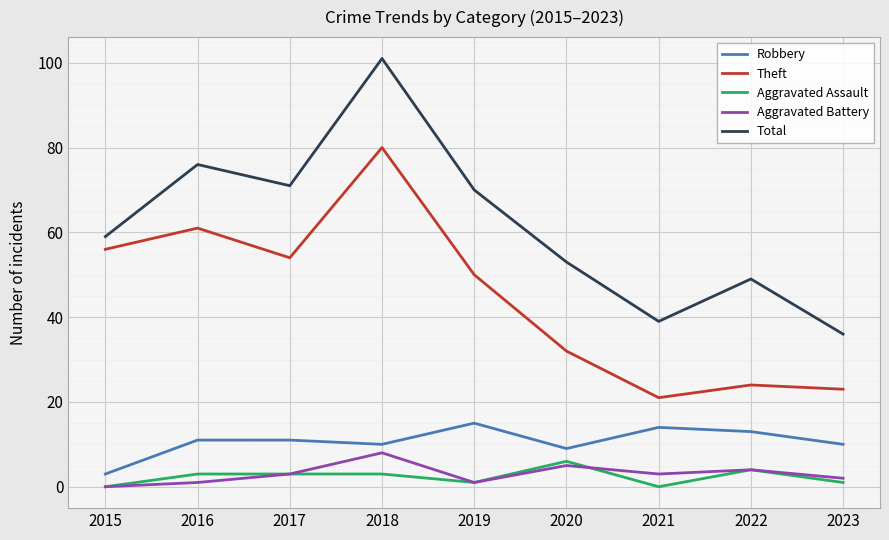

What is the maximum value shown in the chart?

101